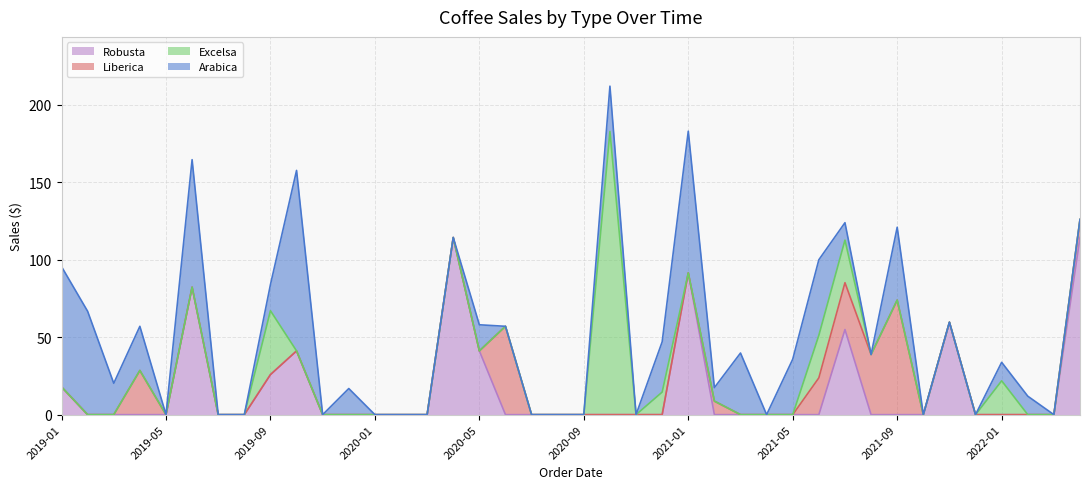

What position from the left is 2021-12?

36